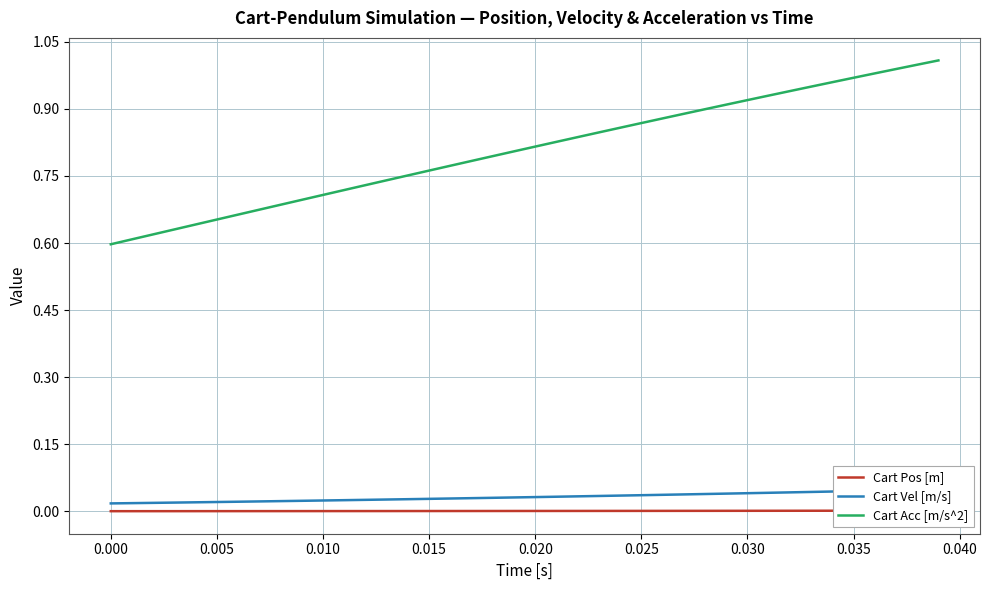

Is this an area chart (filled region under the line)?

No